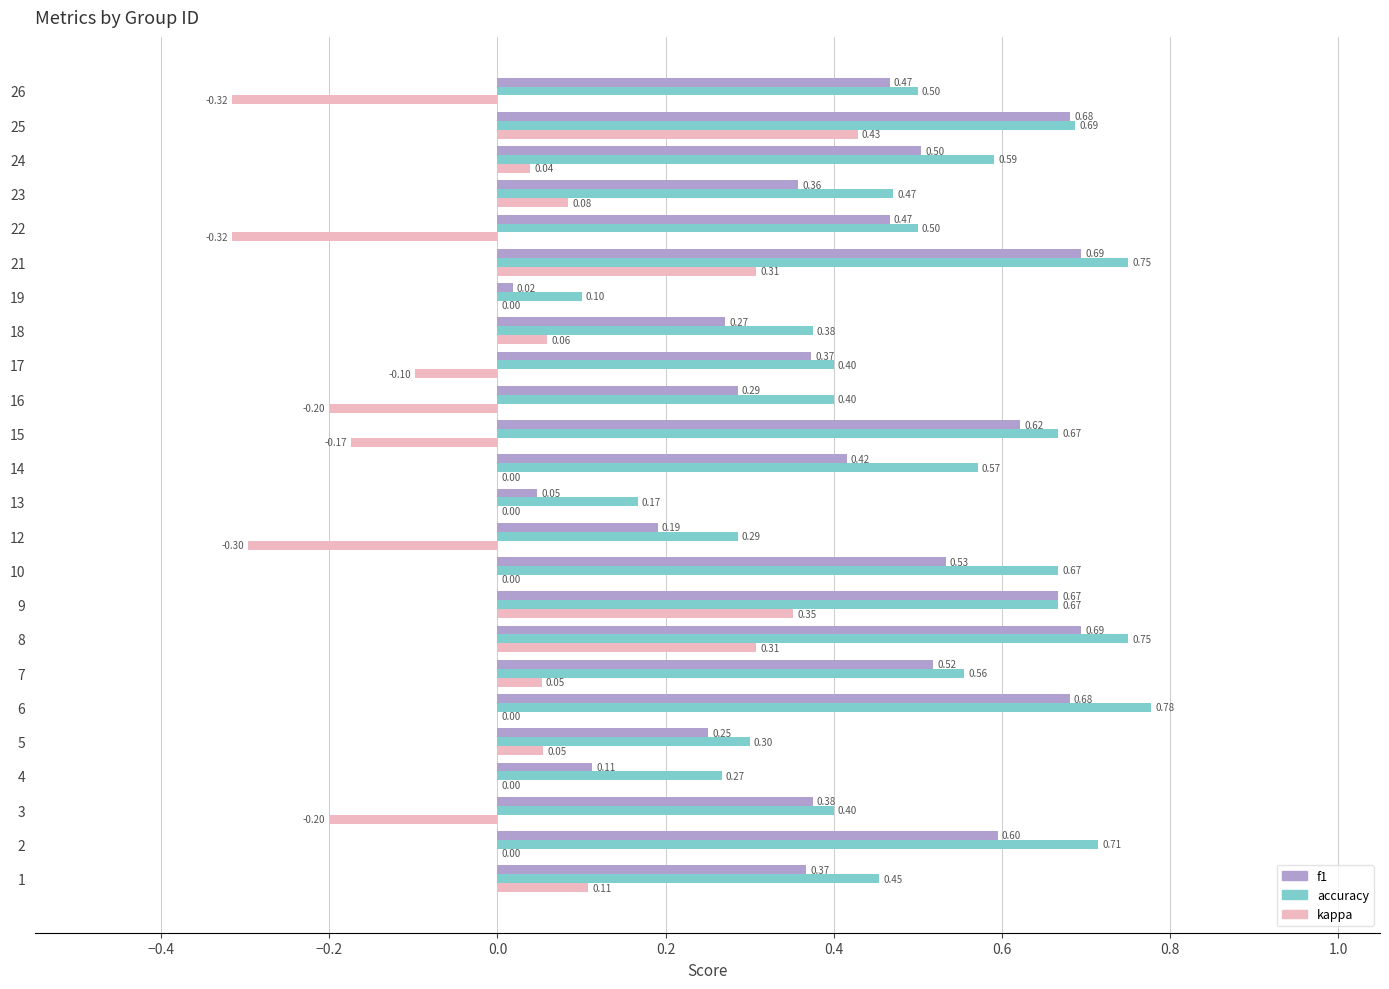

Between 6 and 9, which series saw the biggest shift?

kappa